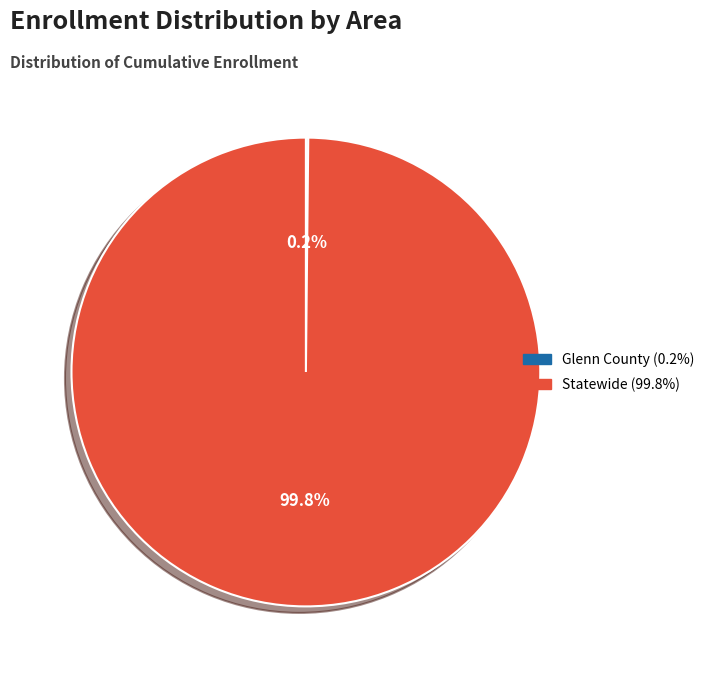

Which slice is the largest?

Statewide